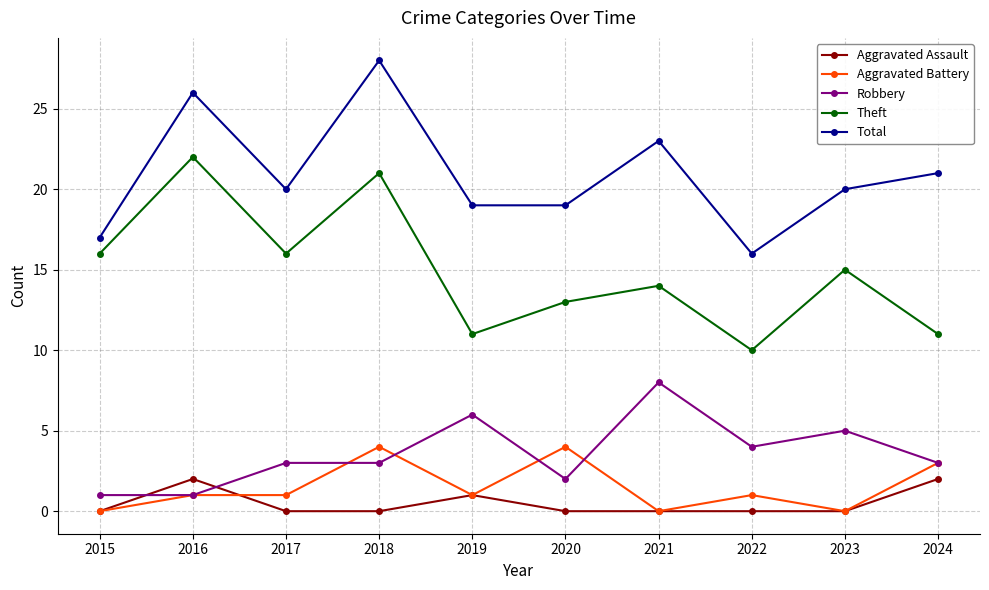

The value of Aggravated Battery at 2023 is 2. True or false?

False